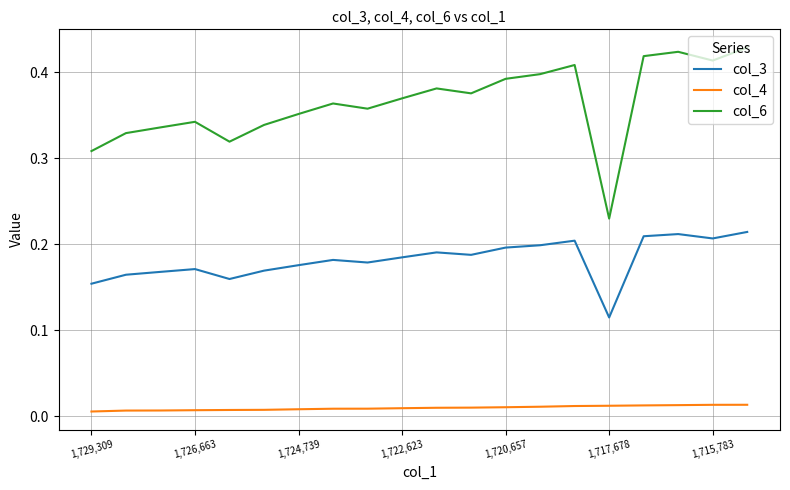

True or false: col_4 and col_6 intersect in this chart.

False